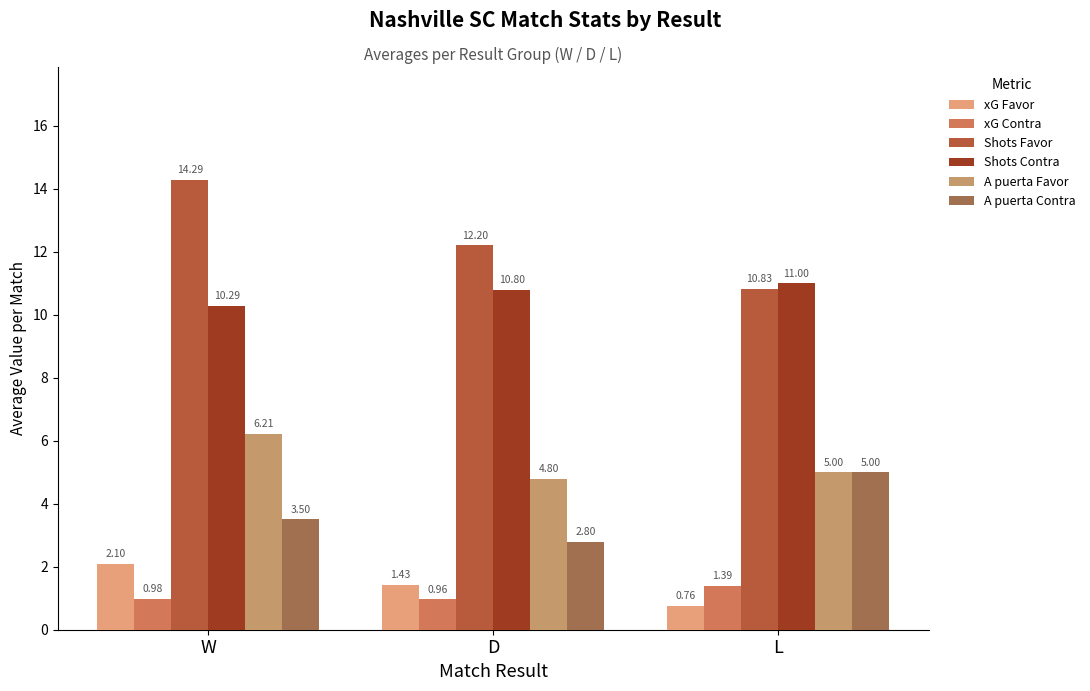

Between W and L, which series saw the biggest shift?

Shots Favor